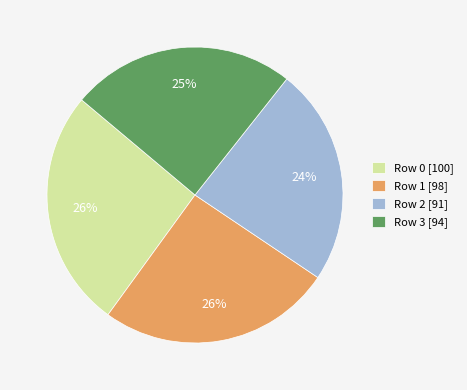

What is the smallest slice in the pie chart?

Row 2 [91]